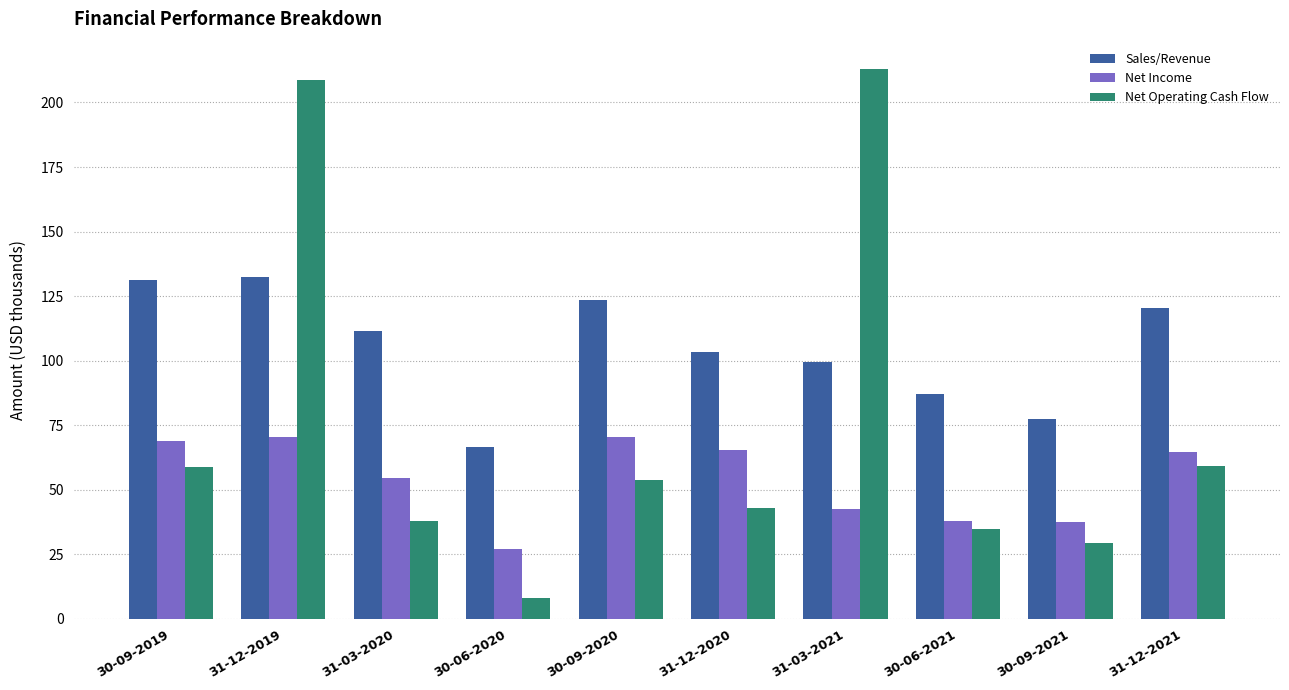

How many bars are there in total?

30